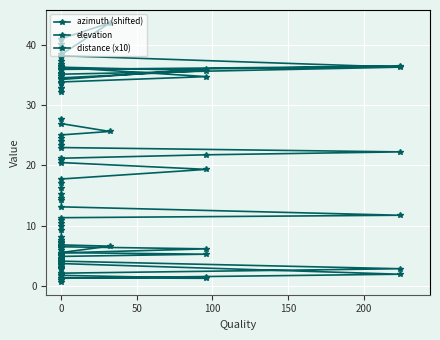

How many data points does each series have?

40